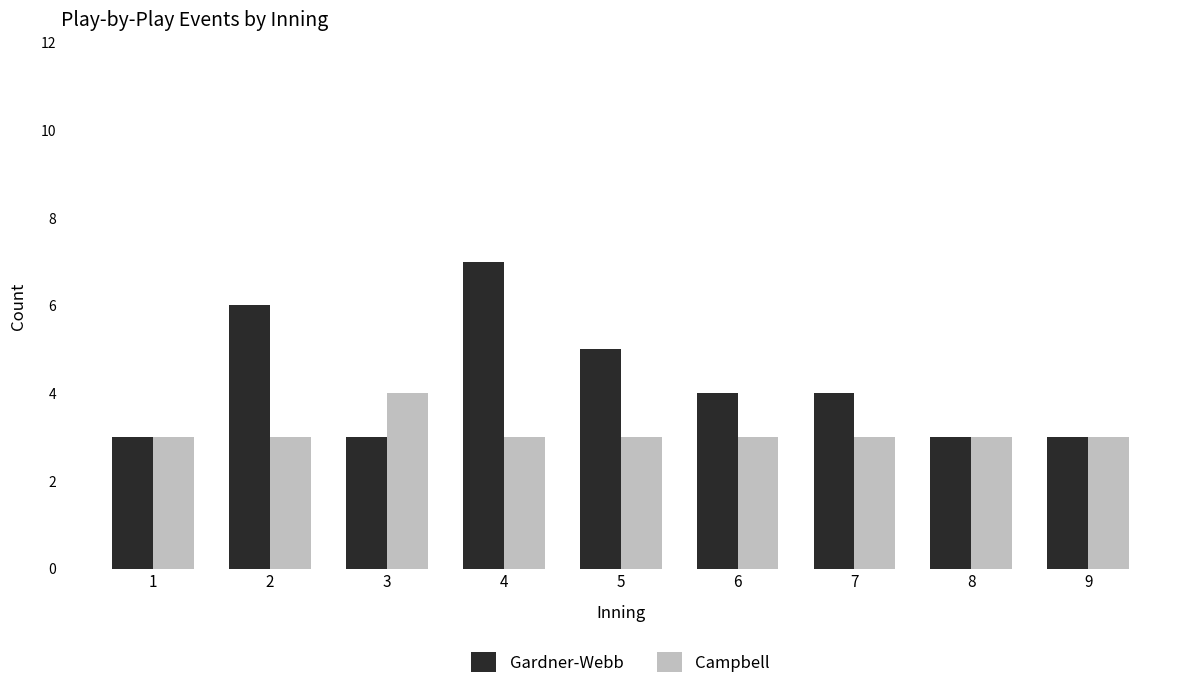

True or false: Campbell has a value of 3 at 5.

True